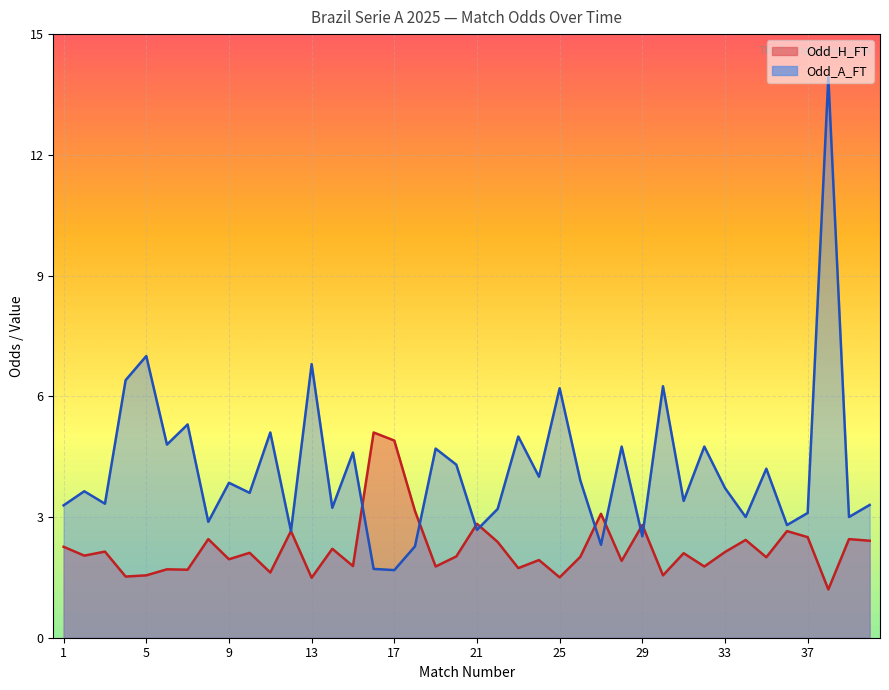

At which label does Odd_H_FT reach its peak?

16